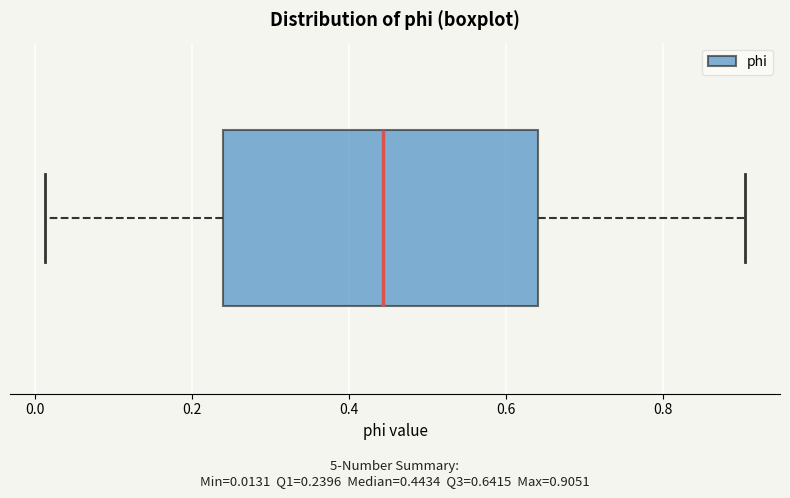

Where is the right edge of the box on the x-axis? The values are not printed on the chart, so give them approximately, as read against the axis.

0.64